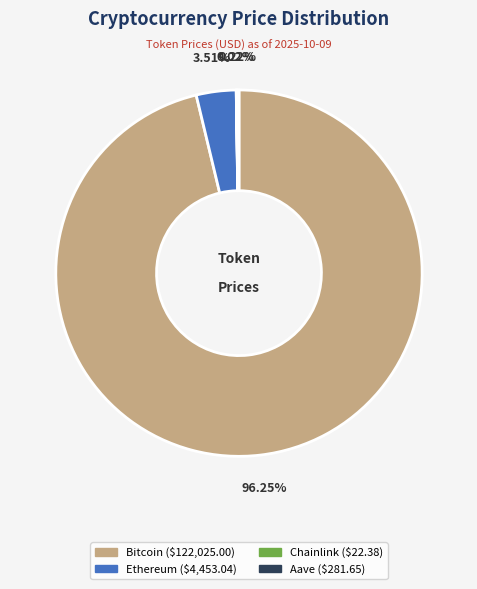

What is the largest slice in the pie chart?

Bitcoin